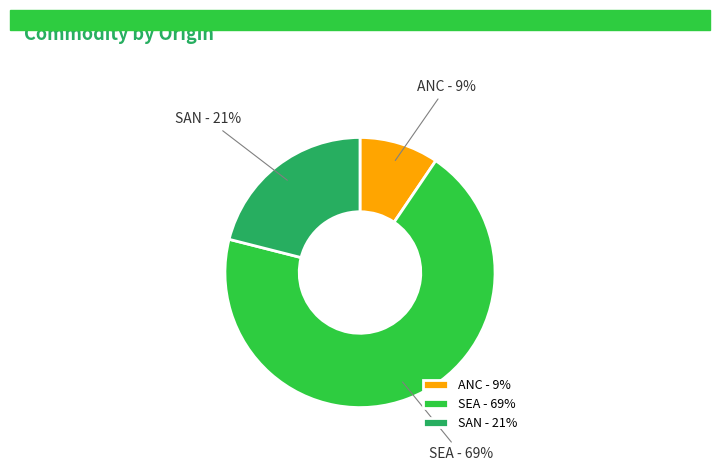

The SAN slice represents 30% of the pie. True or false?

False